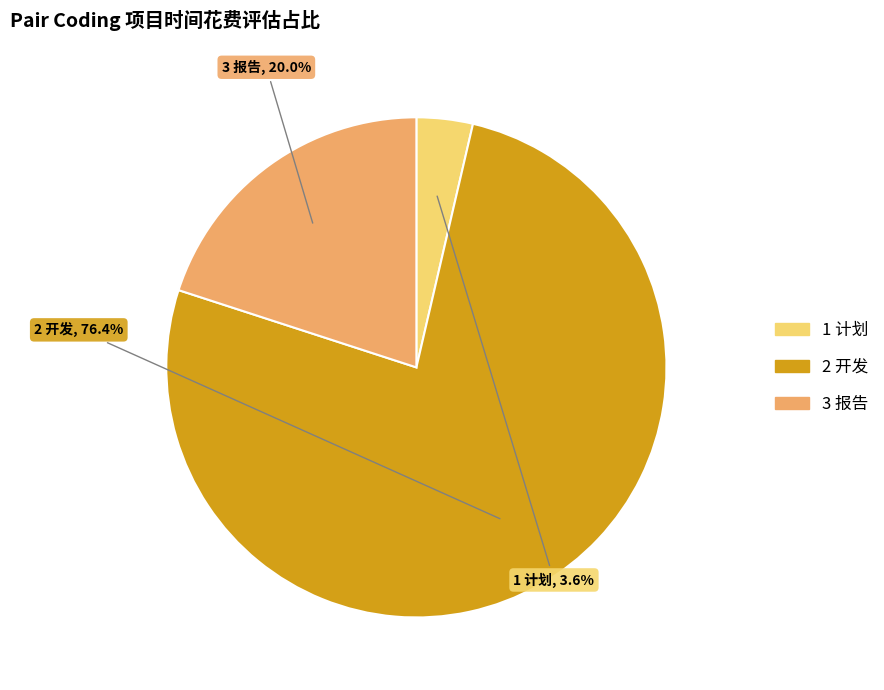

Which has a higher value, 2 开发 or 1 计划?

2 开发